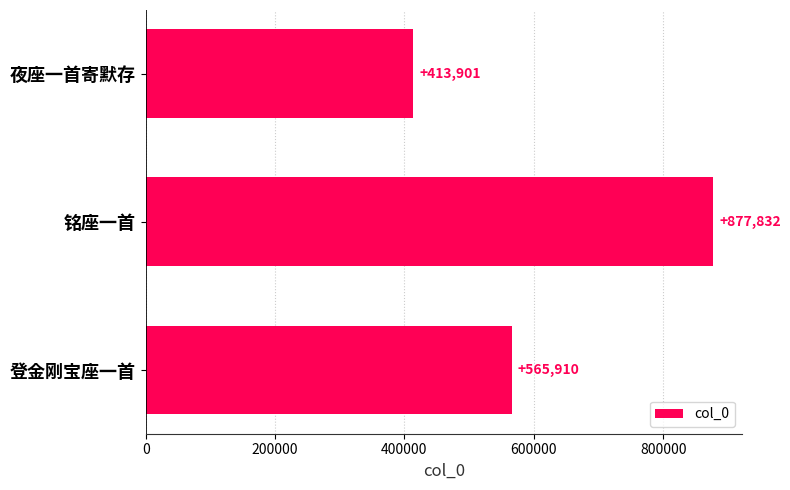

Is it true that the value at 夜座一首寄默存 is 681294?

False